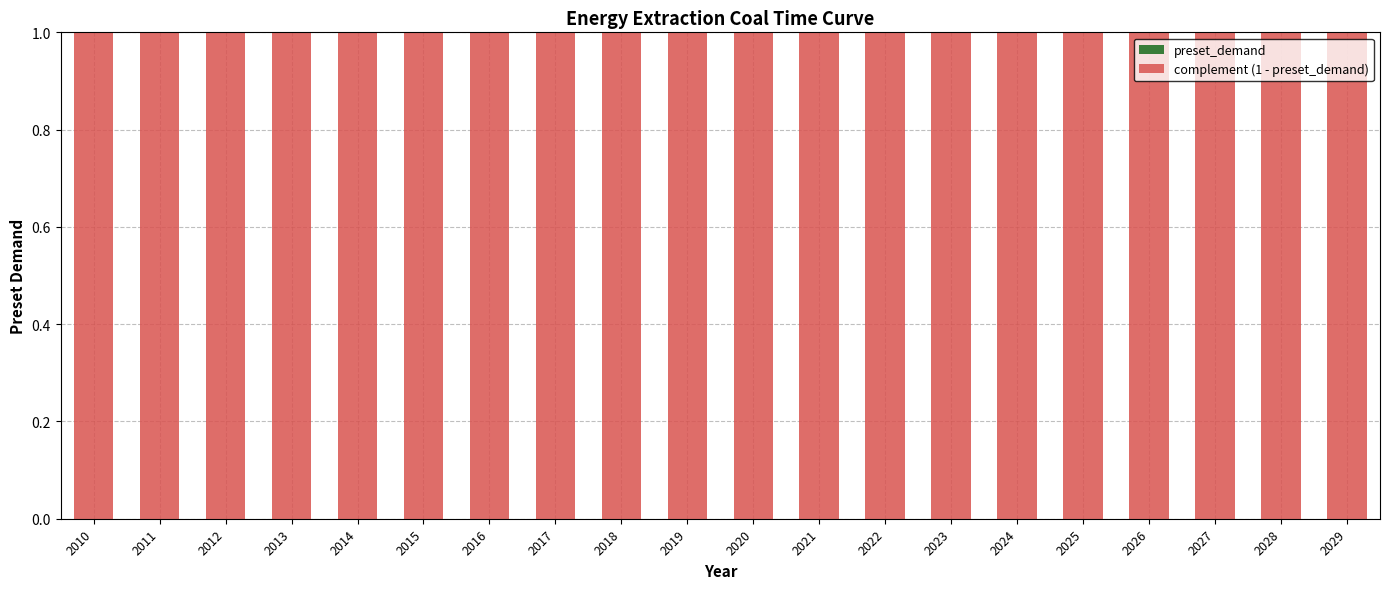

What is the average value of the complement (1 - preset_demand) series?

1